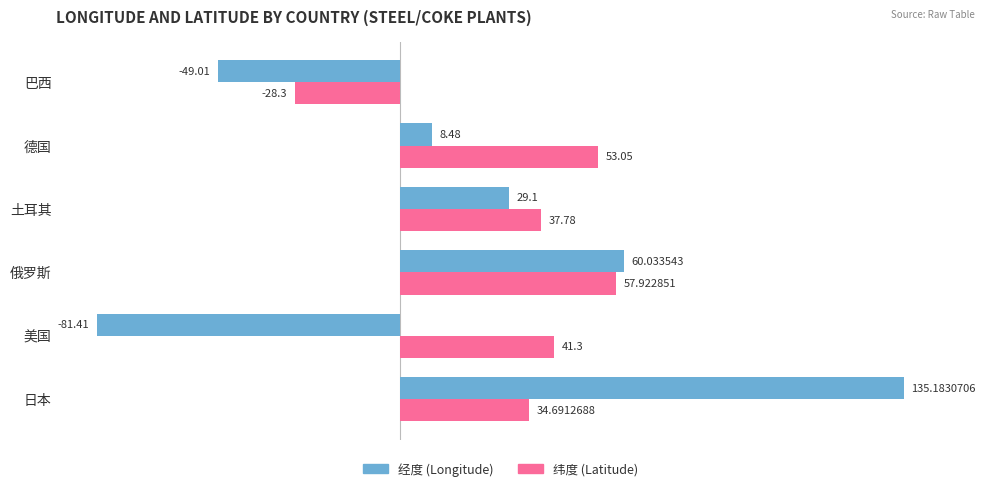

What is the difference between the highest and lowest values at 土耳其?

8.7